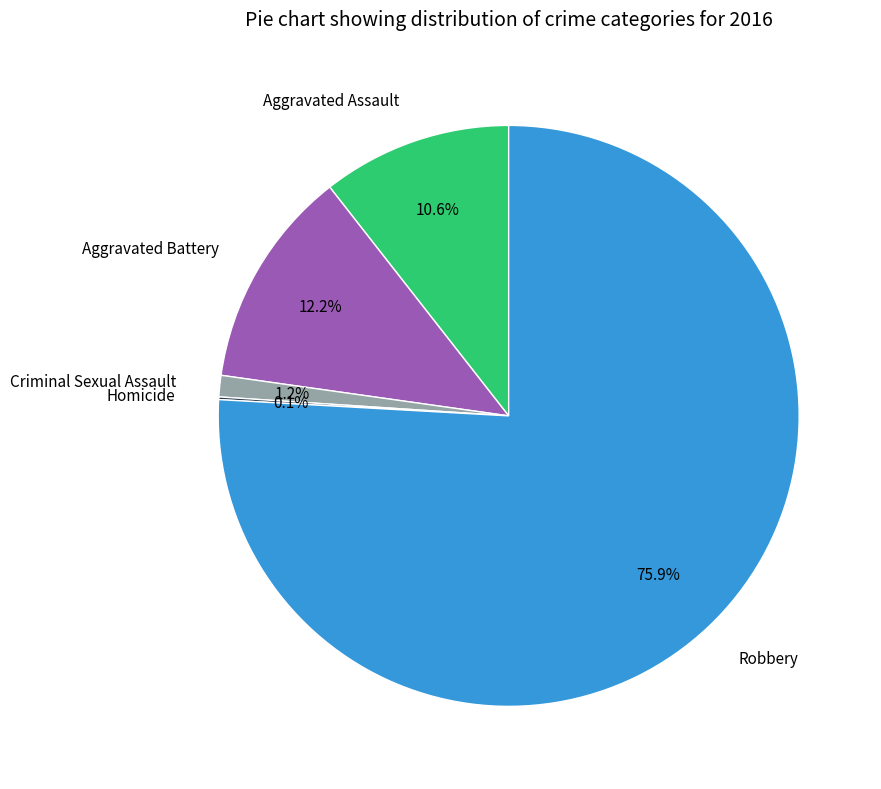

Which has a higher value, Criminal Sexual Assault or Aggravated Battery?

Aggravated Battery